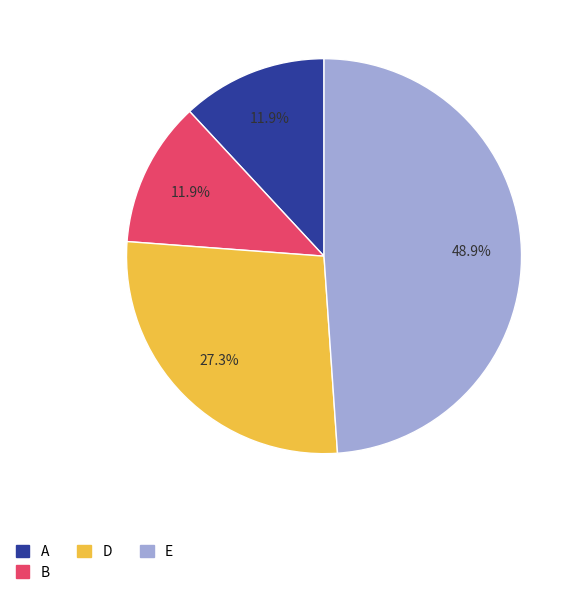

Does any single category account for the majority?

No